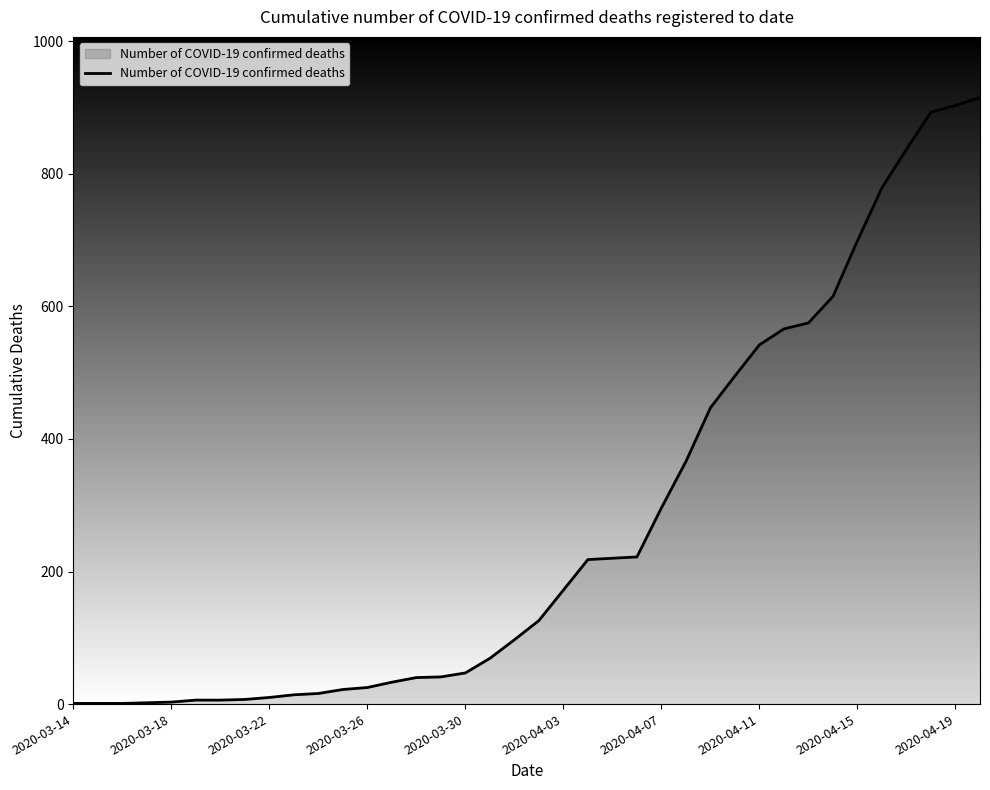

What is the greatest value displayed?

915